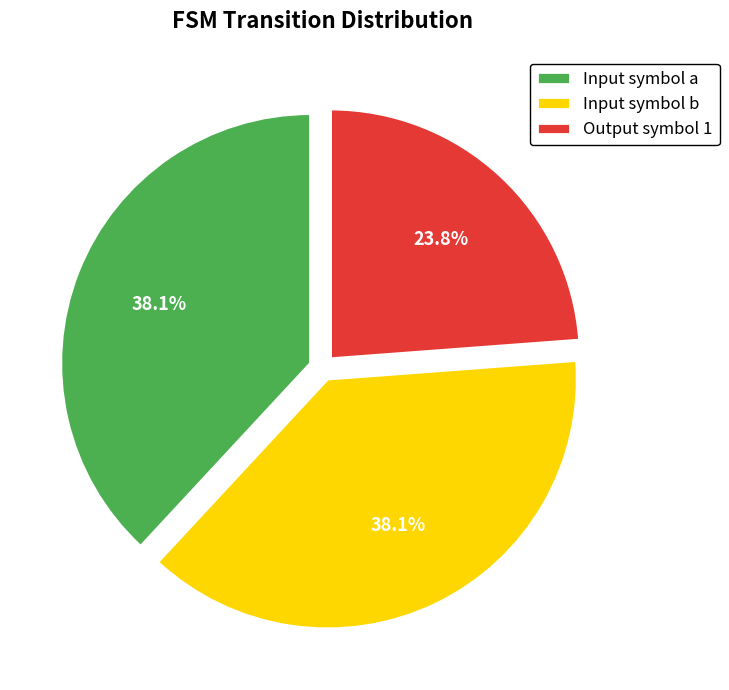

What is the ratio of the value at Input symbol b to the value at Output symbol 1?

1.6